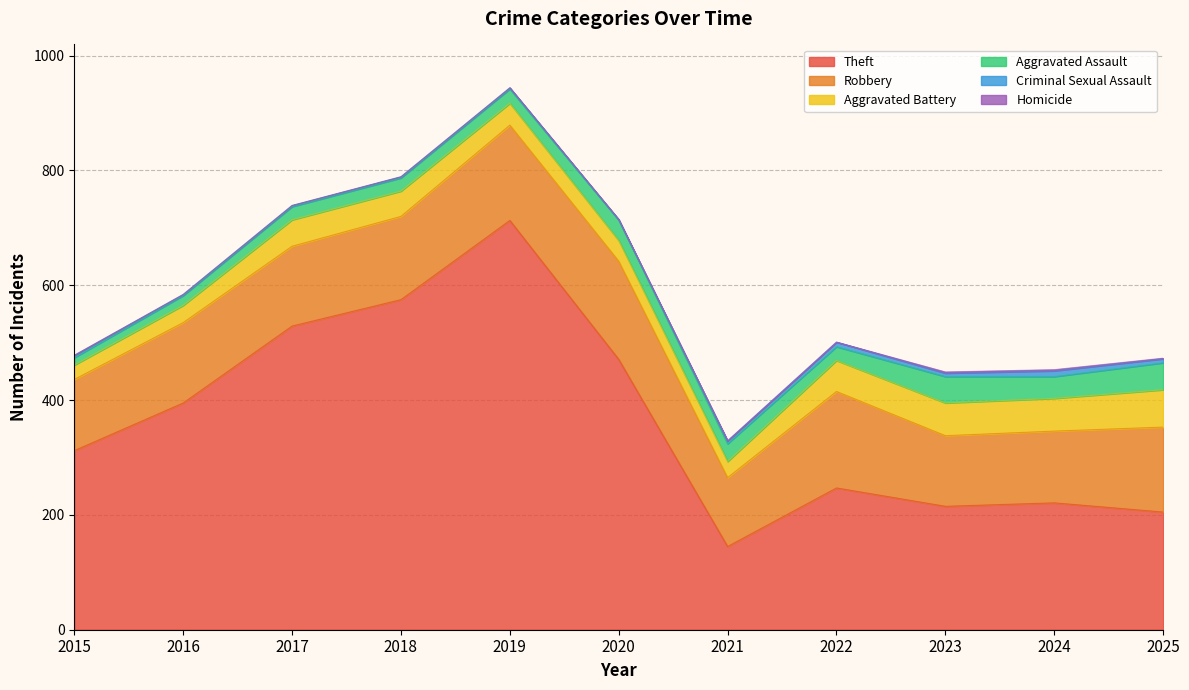

At which label is Homicide closest to 1?

2020